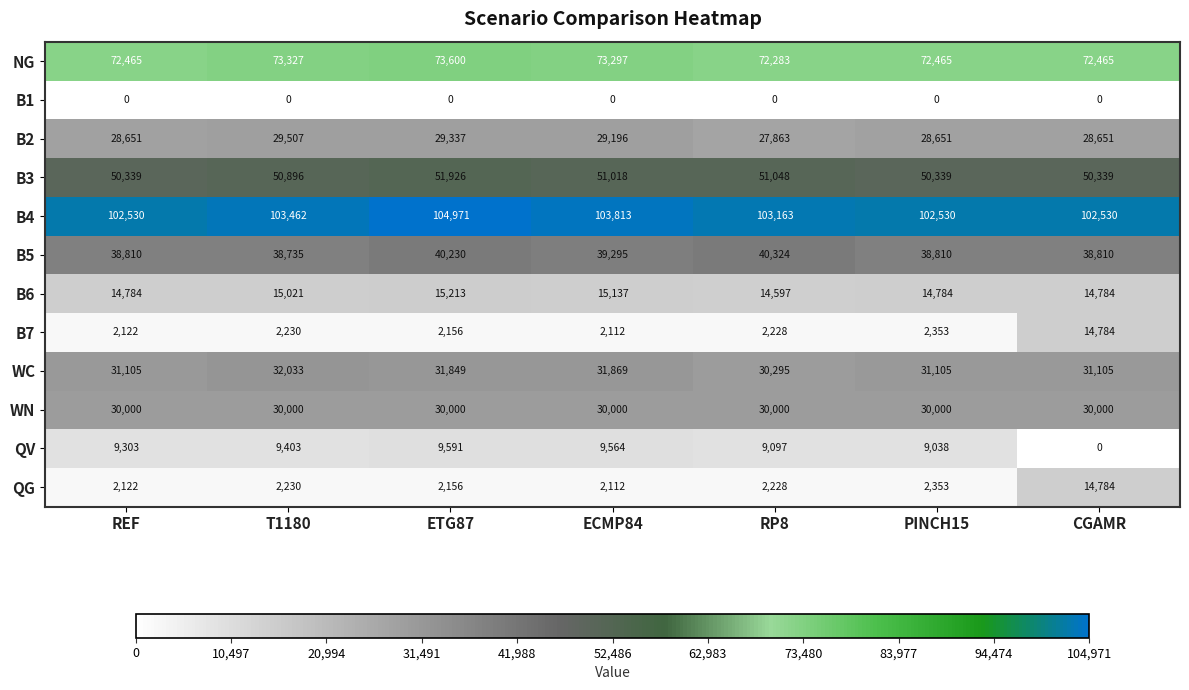

Read the B6 value at ECMP84, to the nearest 50.

15150